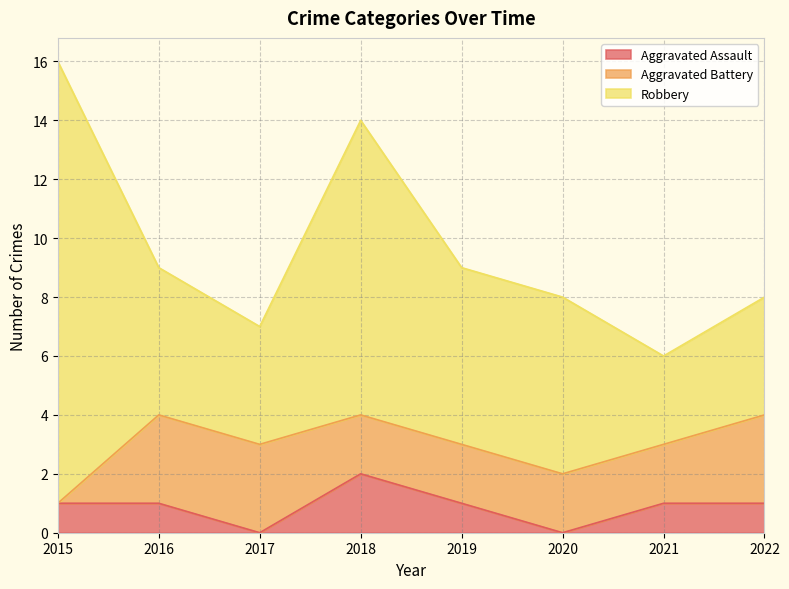

How many values in the Aggravated Battery series are below 2?

1